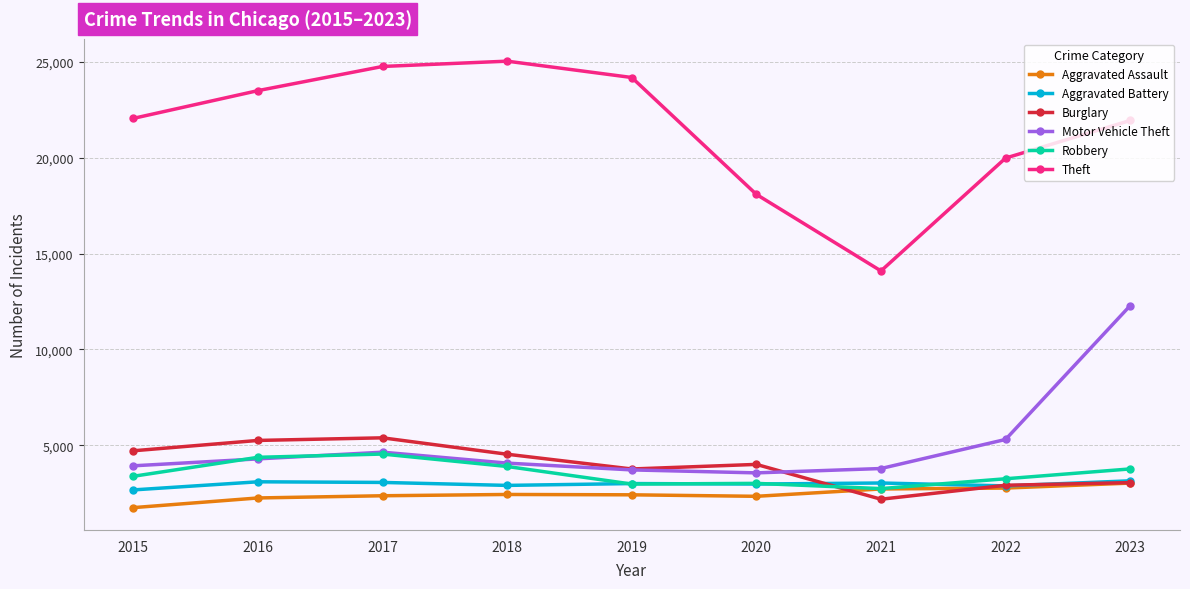

How many categories are shown in the chart?

9